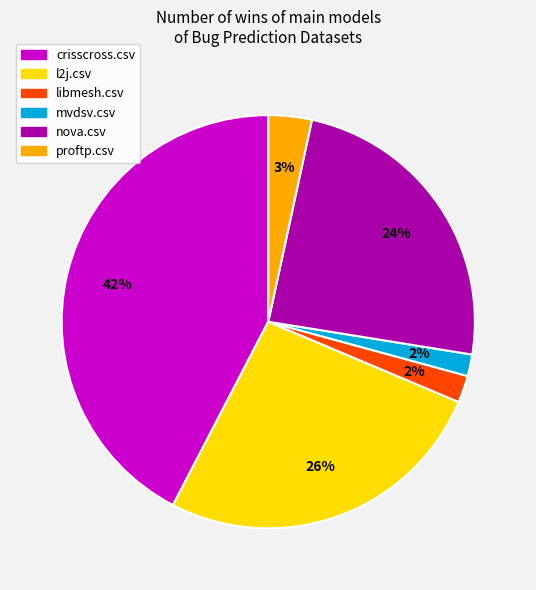

True or false: proftp.csv accounts for 16% of the total.

False